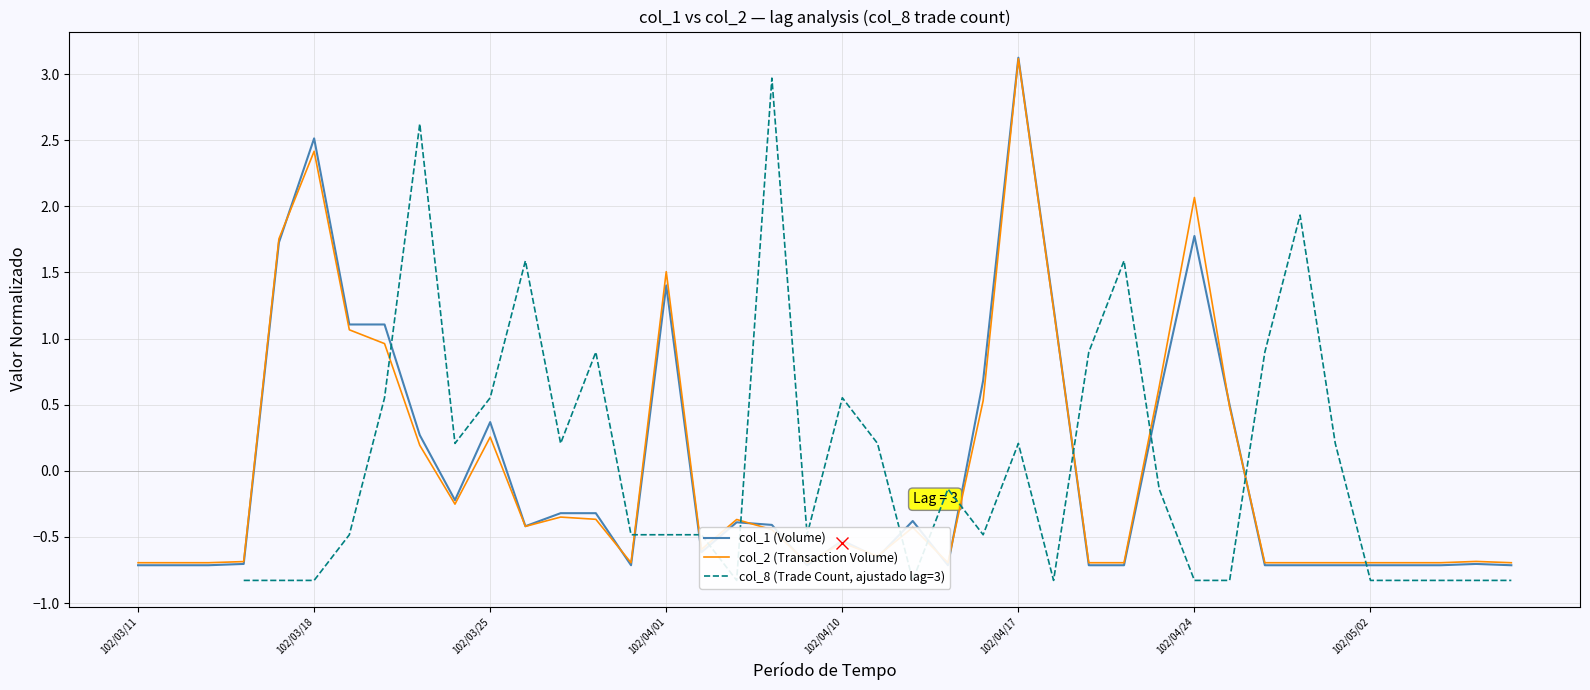

Which has a higher value, 102/03/18 or 35?

102/03/18